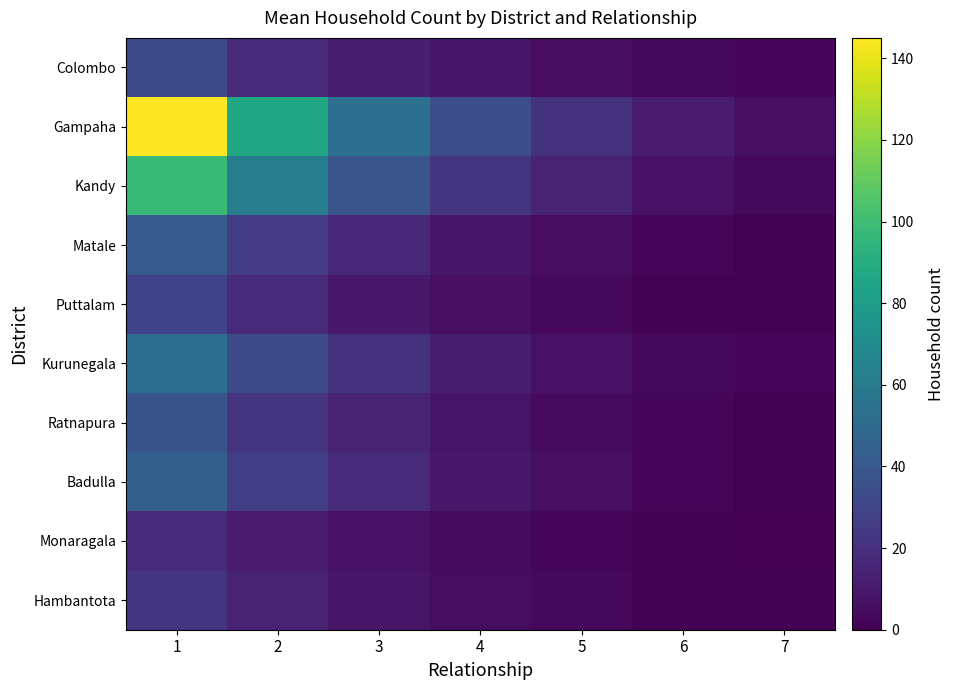

Which series has the largest range (max minus min)?

Gampaha